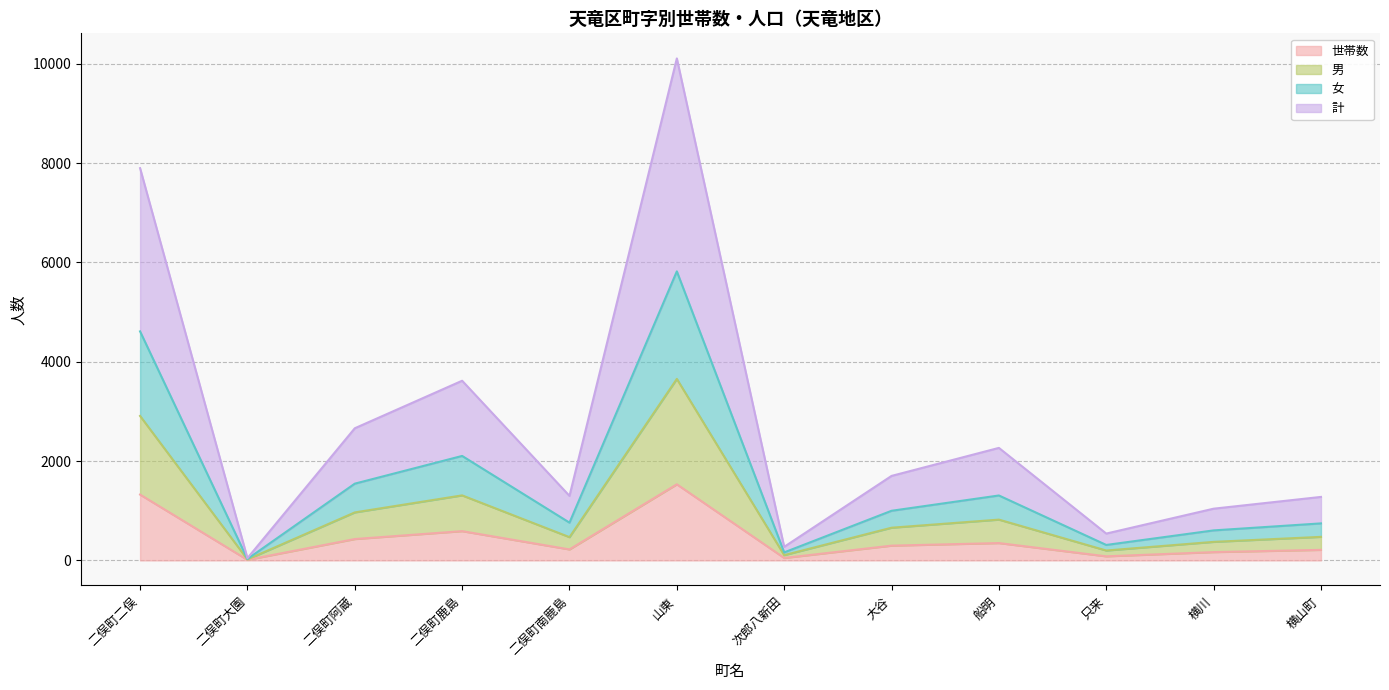

At which category is the sum across all series the highest?

山東